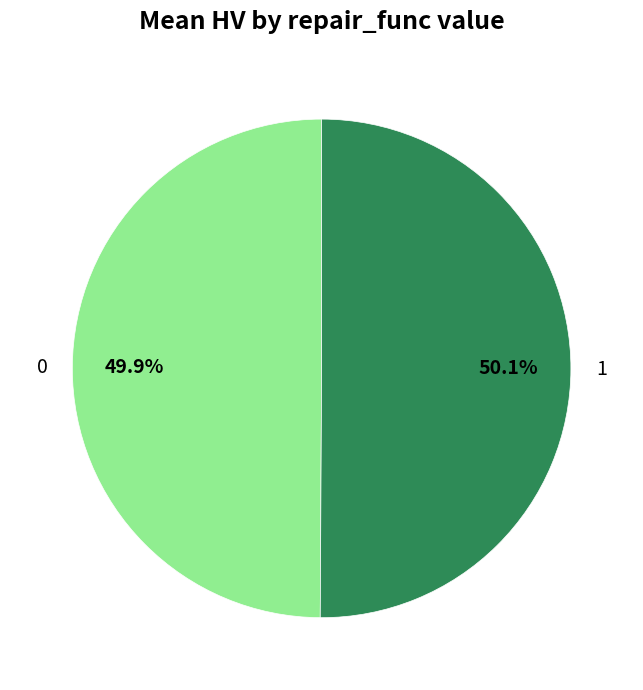

Is there a majority slice in this chart?

Yes